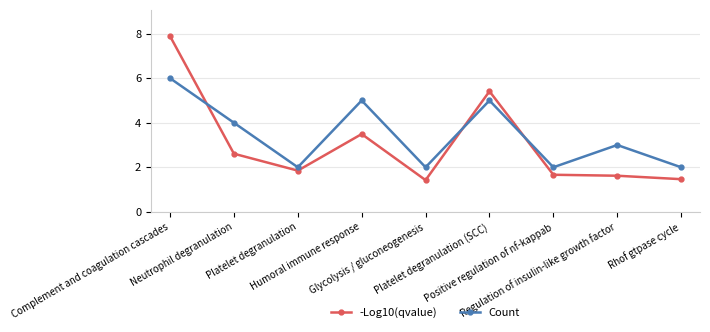

What is the label of the 7th point from the left?

Positive regulation of nf-kappab